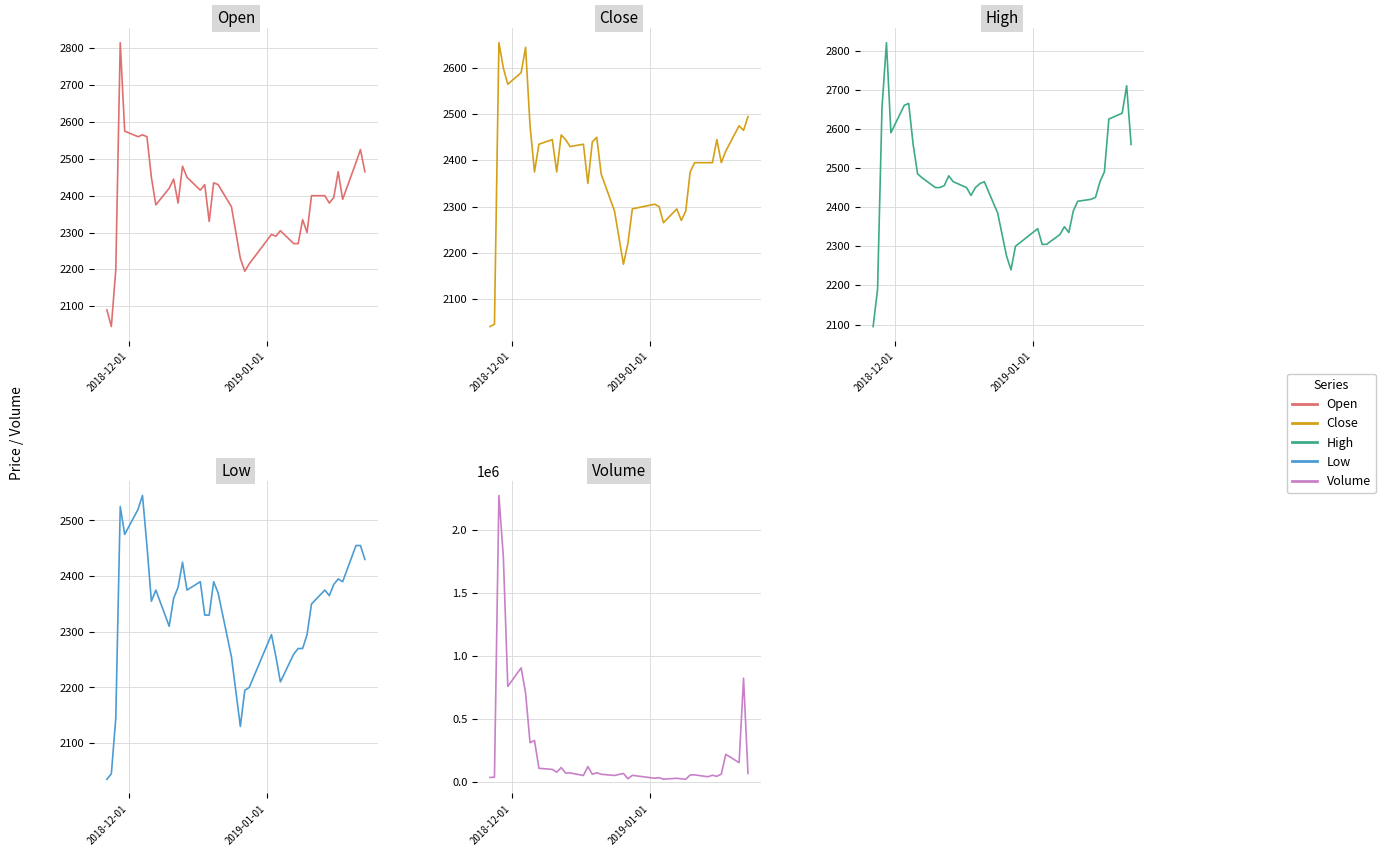

Reading right to left, transcribe all the data shown in this chart.

Open: 2465	2525	2490	2390	2465	2395	2380	2400	2400	2300	2335	2270	2270	2305	2290	2295	2215	2195	2230	2370	2430	2435	2330	2430	2415	2450	2480	2380	2445	2420	2375	2450	2560	2565	2560	2575	2815	2200	2045	2090
Close: 2495	2465	2475	2420	2395	2445	2395	2395	2395	2375	2290	2270	2295	2265	2300	2305	2295	2220	2175	2290	2370	2450	2440	2350	2435	2430	2445	2455	2375	2445	2435	2375	2475	2645	2590	2565	2600	2655	2045	2040
High: 2560	2710	2640	2625	2490	2465	2425	2420	2415	2390	2335	2350	2330	2305	2305	2345	2300	2240	2275	2385	2465	2460	2450	2430	2450	2465	2480	2455	2450	2450	2475	2485	2560	2665	2660	2590	2820	2655	2190	2095
Low: 2430	2455	2455	2390	2395	2385	2365	2375	2350	2295	2270	2270	2260	2210	2255	2295	2200	2195	2130	2255	2370	2390	2330	2330	2390	2375	2425	2380	2360	2310	2375	2355	2455	2545	2520	2475	2525	2145	2045	2035
Volume: 66360	822867	152033	217911	60605	43251	51940	39773	54649	54094	19529	23420	27578	20425	32658	28142	51197	23764	66084	50183	59529	71756	59595	120417	49836	70115	68867	113101	76172	98125	106899	328209	310650	704666	905278	758085	1786079	2275560	36266	33969